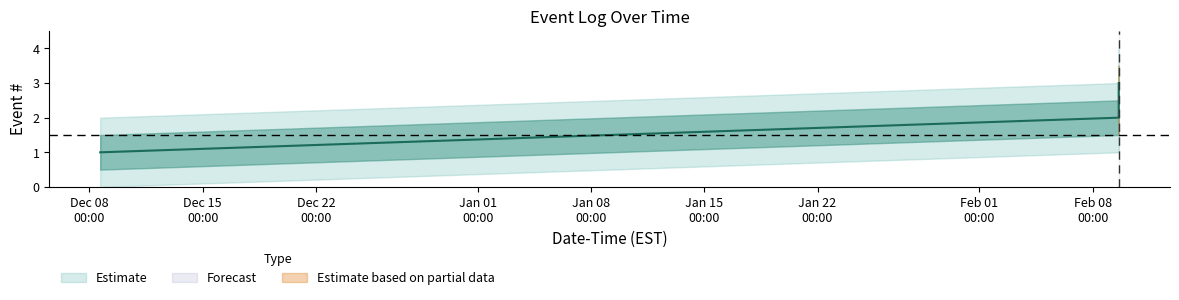

At which label is the value closest to 2?

2023-02-09 14:41:50